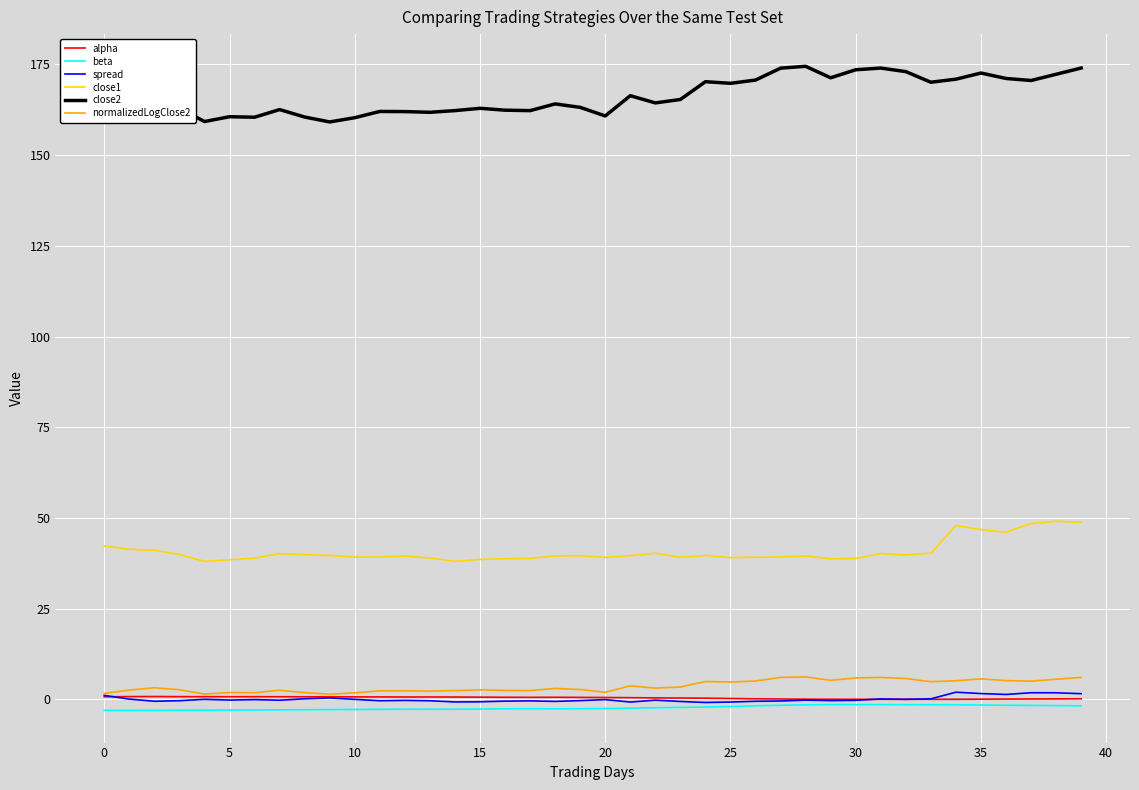

Which series has the largest total across all categories?

close2